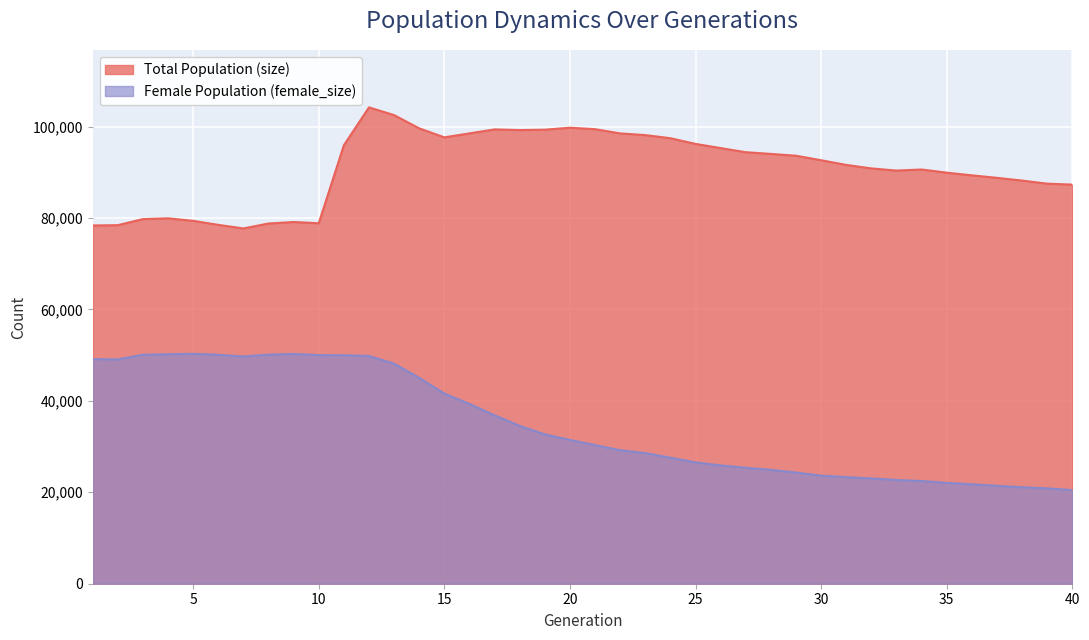

True or false: female_size and size intersect in this chart.

False